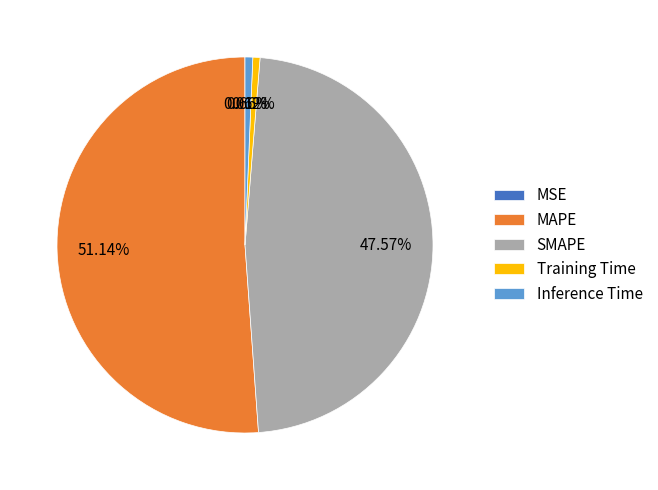

To the nearest percent, what percentage of the pie is Inference Time?

1%